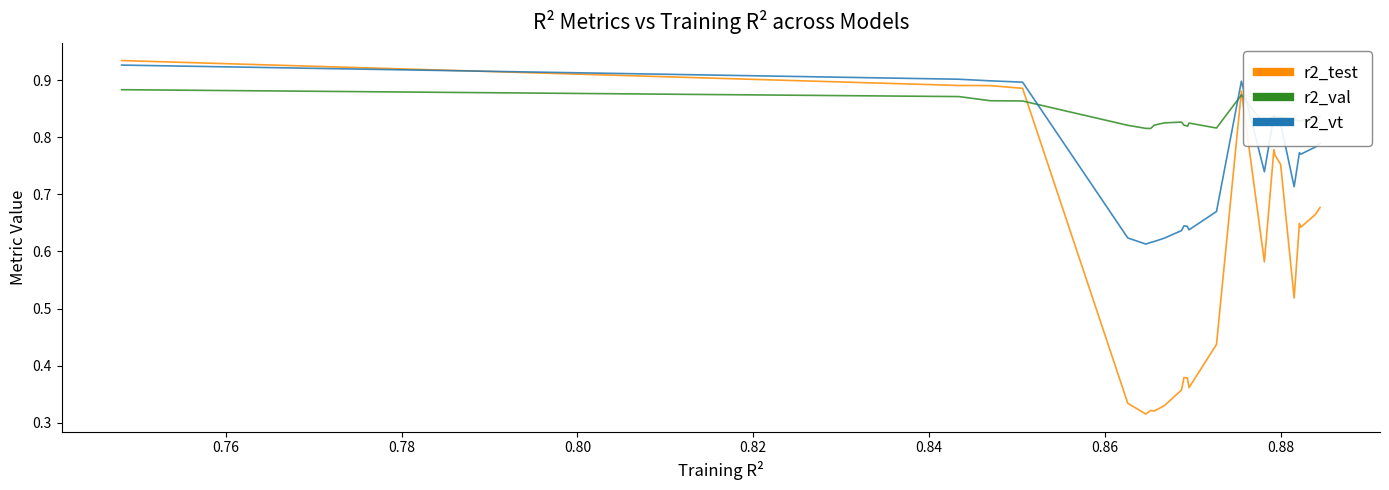

Which series has the largest total across all categories?

r2_val